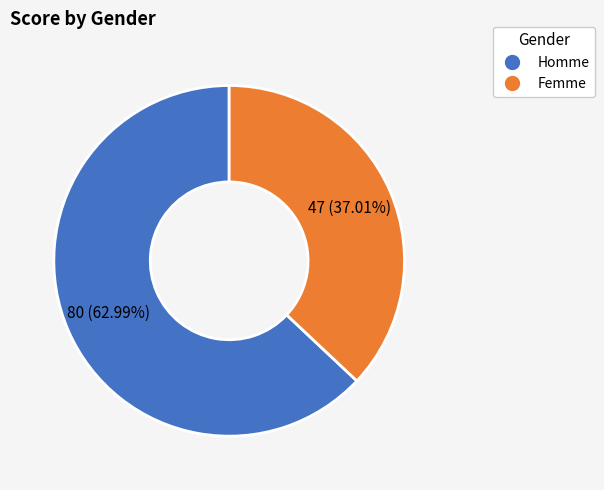

What percentage do Femme and Homme together represent?

100.0%